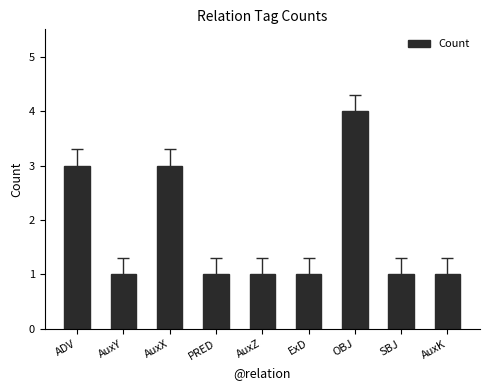

Count the number of data series in this chart.

1